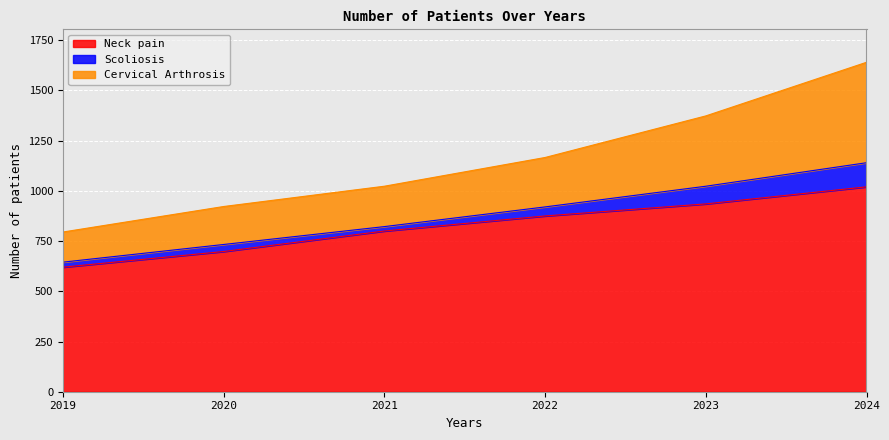

Between 2022 and 2024, which series saw the biggest shift?

Cervical Arthrosis